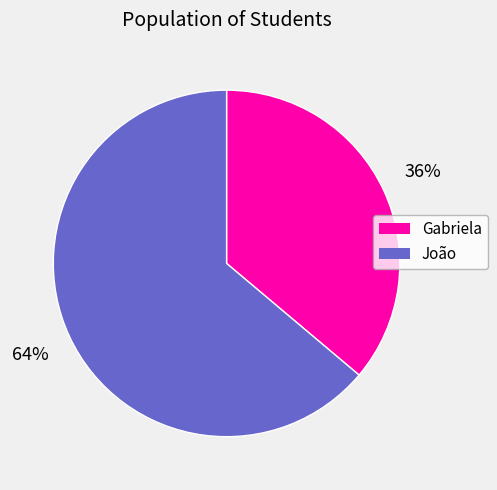

Does Gabriela account for over 50% of the chart?

No